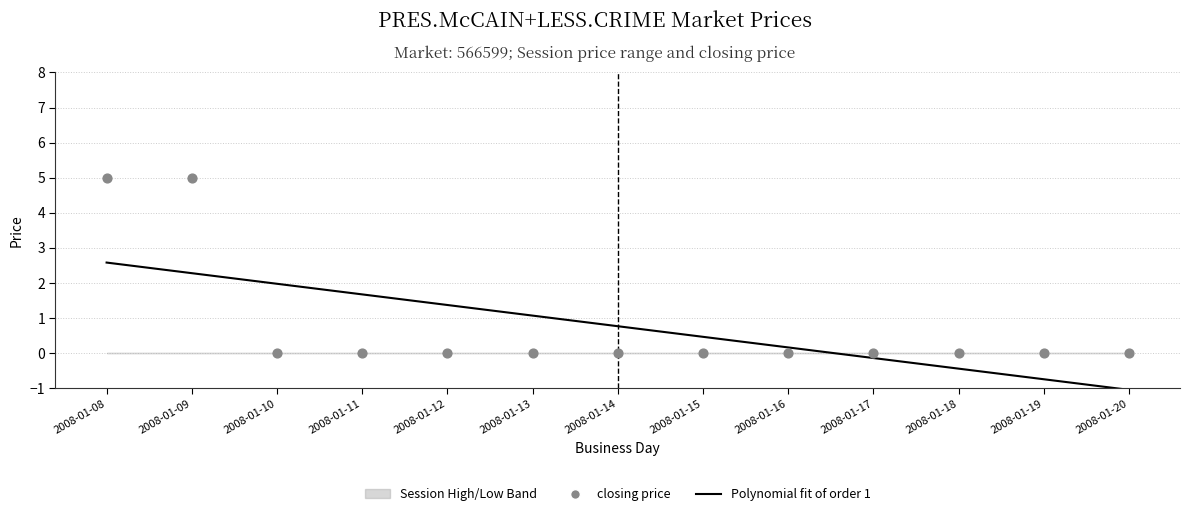

Which series has the largest Y range (max minus min)?

closing price